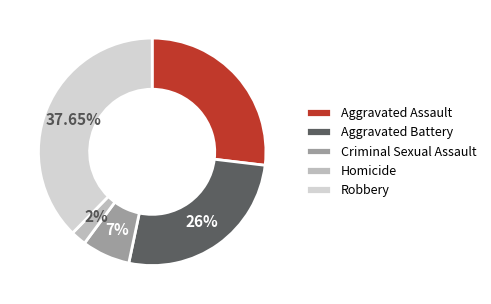

To the nearest percent, what is the combined percentage of Aggravated Battery and Aggravated Assault?

53%